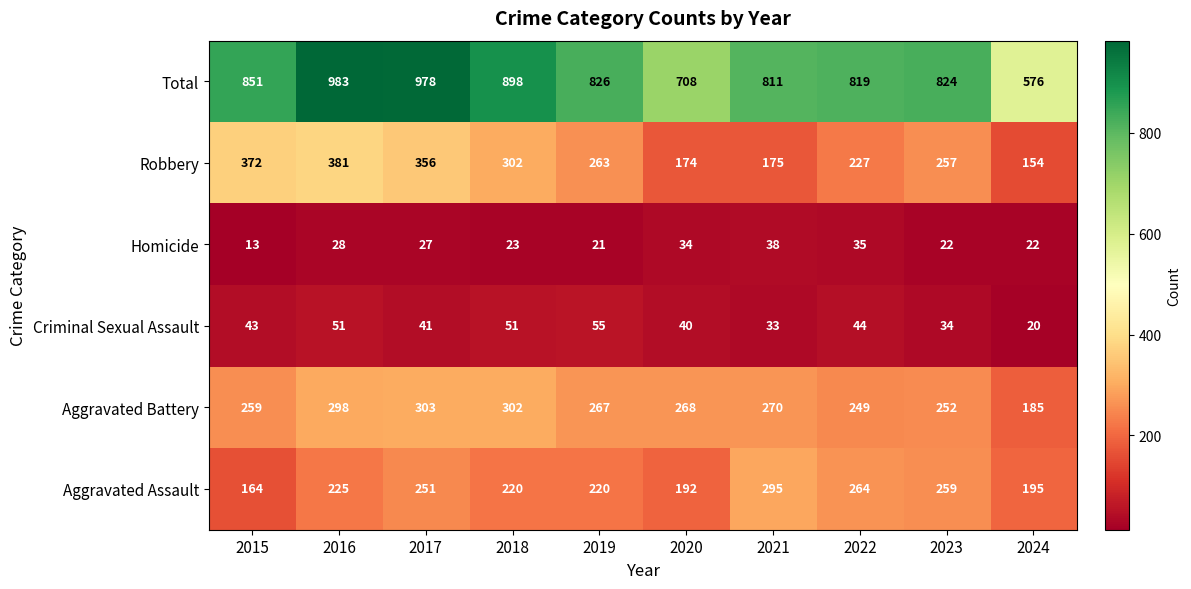

What is the difference between the maximum and minimum values in the Robbery series?

227